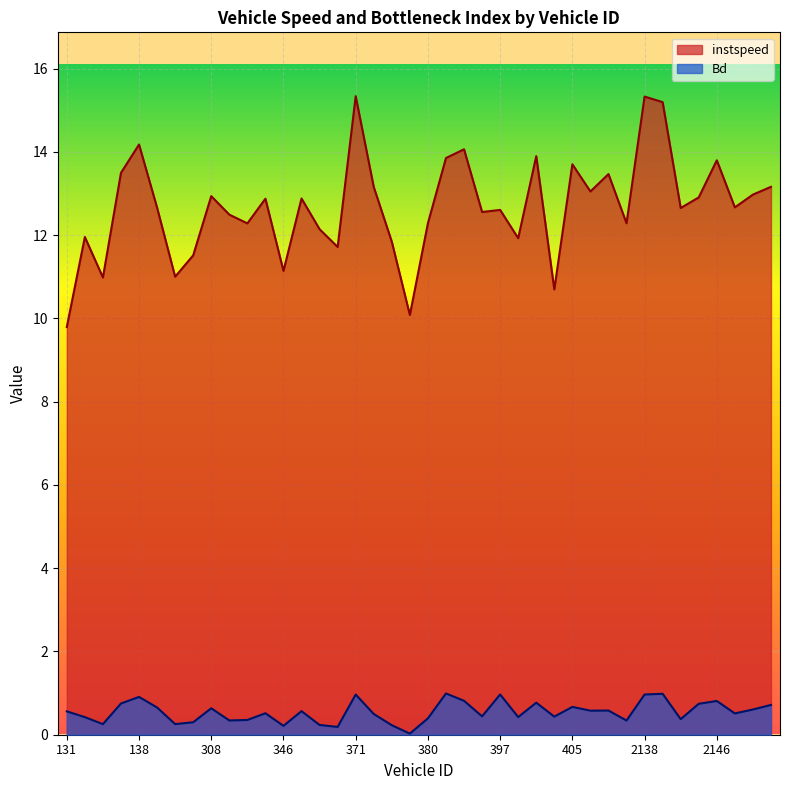

What is the lowest value of the instspeed series?

9.8